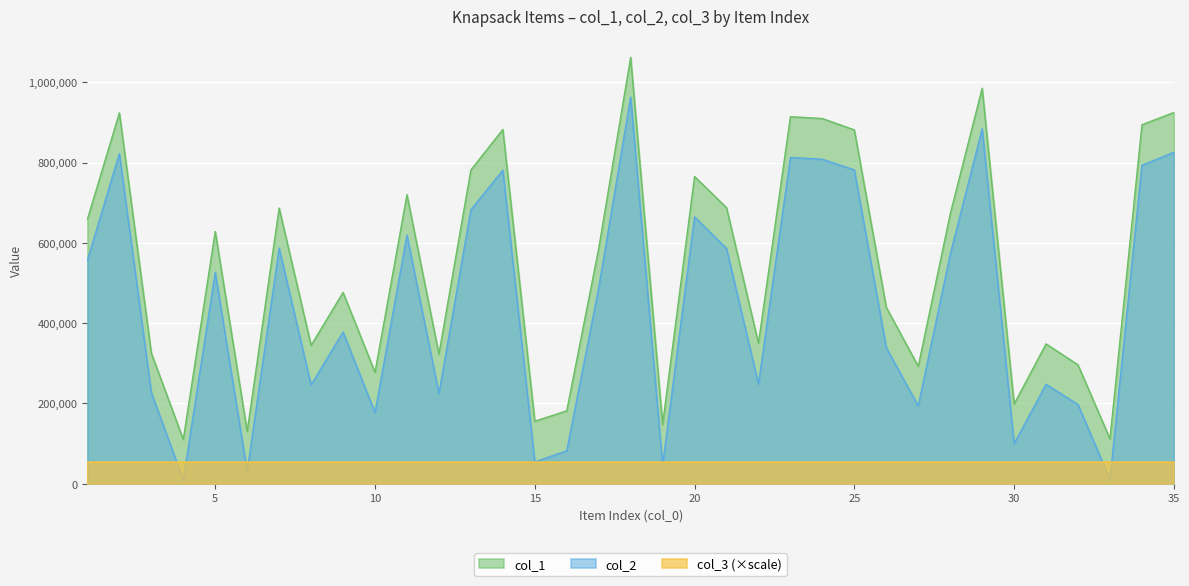

Which series has the largest range (max minus min)?

col_2